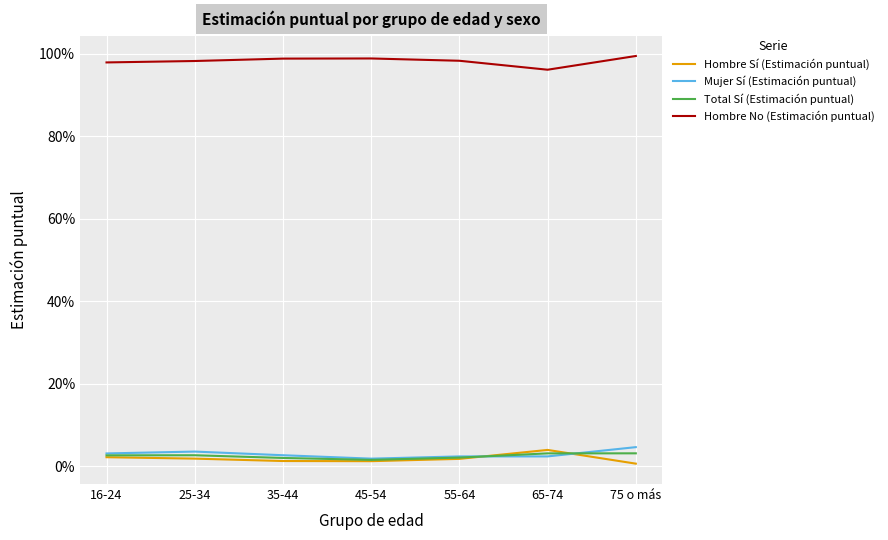

What is the greatest value displayed?

99.4